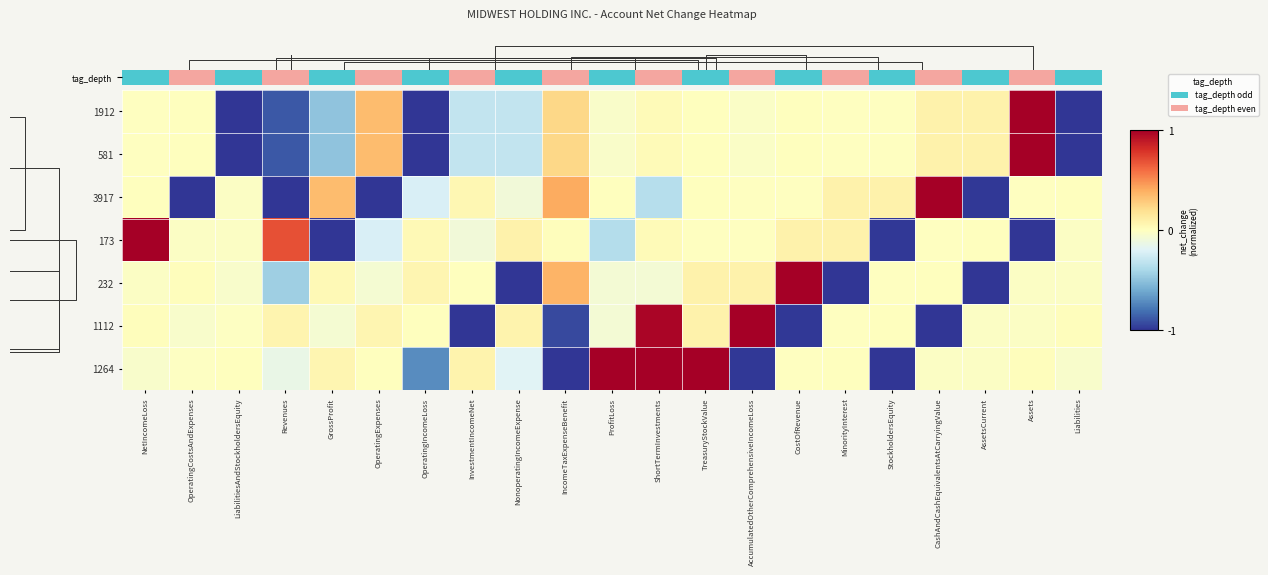

What is the difference between the maximum and second lowest values in the 3917 series?

2.0